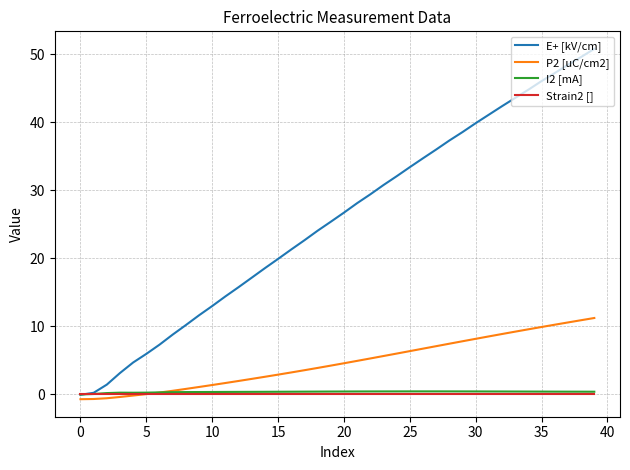

What are all the series names shown in the legend?

E+ [kV/cm], P2 [uC/cm2], I2 [mA], Strain2 []